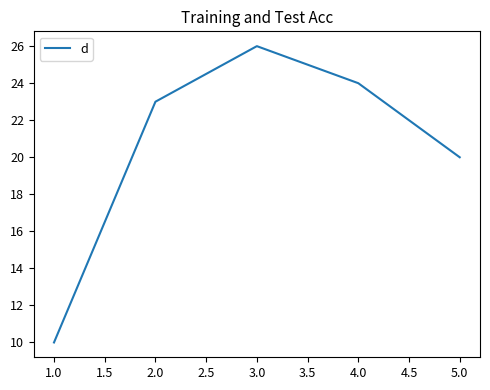

What position from the left is 4.0?

4